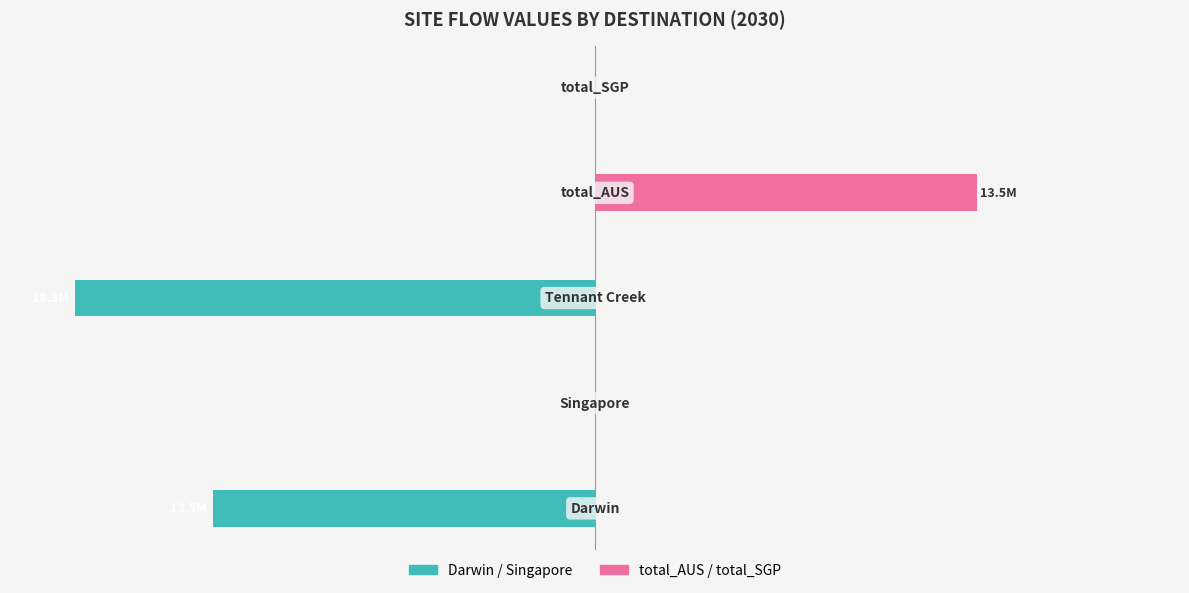

What are all the series names shown in the legend?

Darwin / Singapore, total_AUS / total_SGP